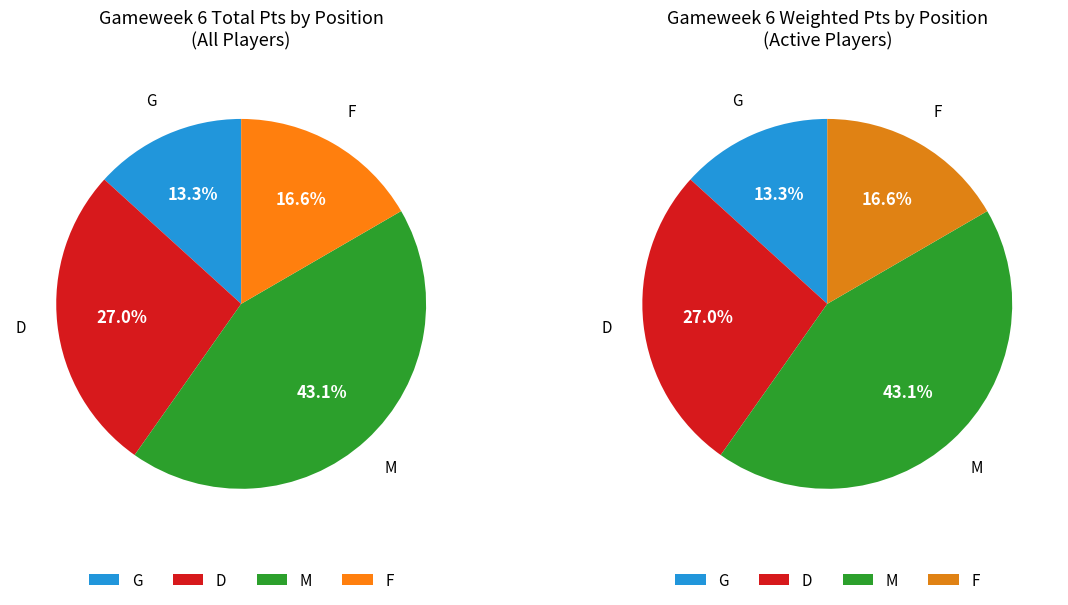

Which category has the smallest portion of the pie?

G